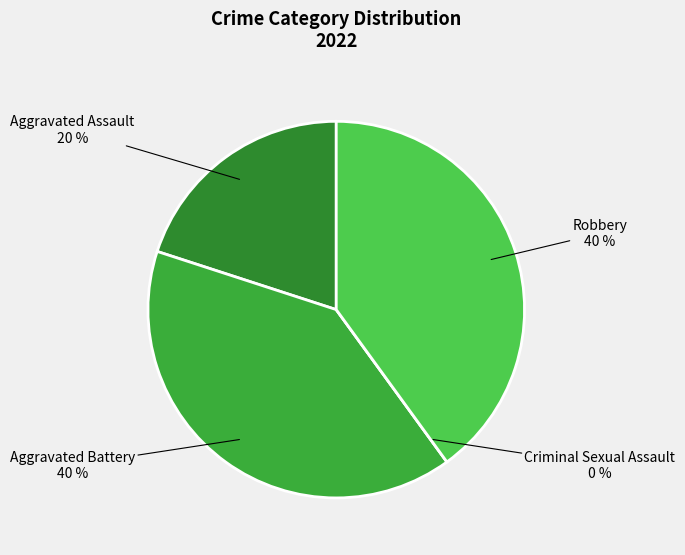

Does any single category account for the majority?

No